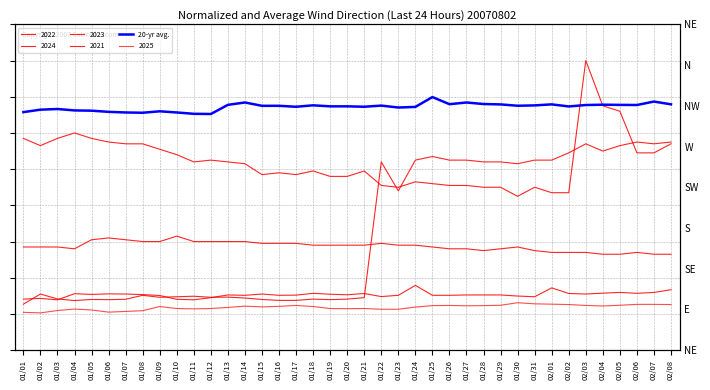

List the labels in order of value, largest first.

01/25, 02/07, 01/14, 01/27, 01/28, 01/26, 02/08, 02/01, 01/29, 02/04, 01/13, 02/05, 02/06, 02/03, 01/18, 01/31, 01/22, 01/30, 01/16, 01/15, 01/19, 01/20, 02/02, 01/21, 01/17, 01/24, 01/23, 01/03, 01/02, 01/04, 01/05, 01/09, 01/06, 01/01, 01/10, 01/07, 01/08, 01/11, 01/12